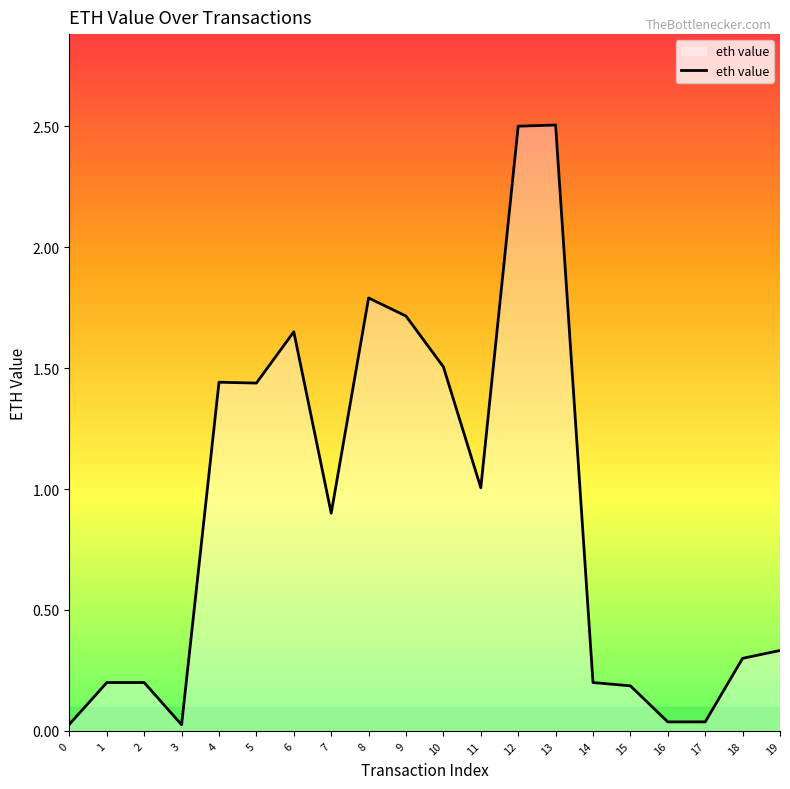

What is the change in value from 14 to 19?

+0.1